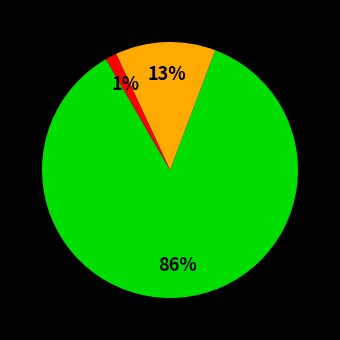

How many segments does this pie chart have?

3